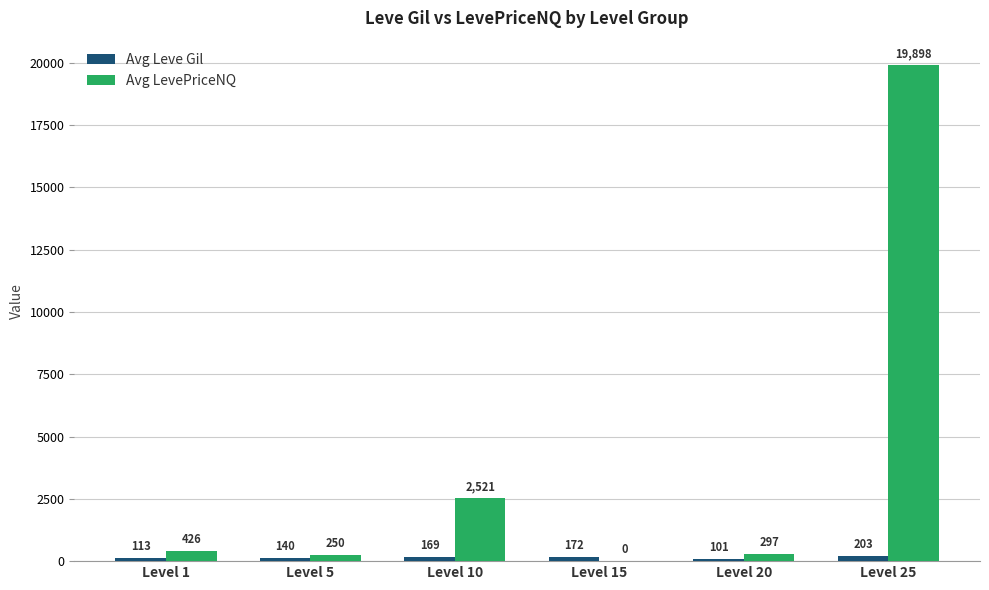

Which category has the highest value across all series?

Level 25